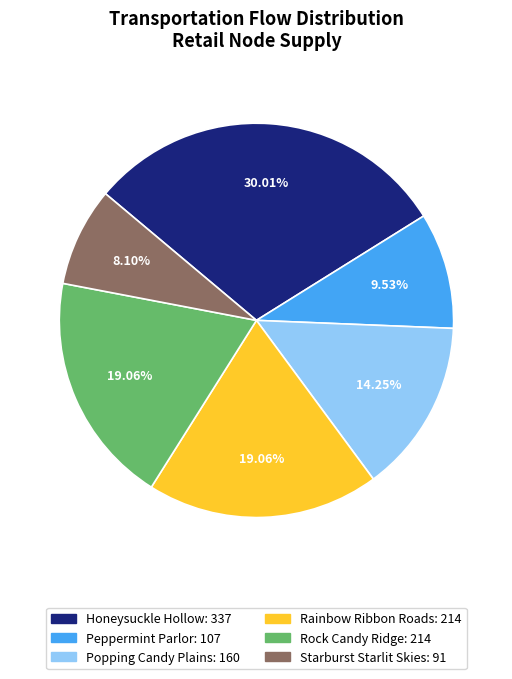

Between Starburst Starlit Skies and Honeysuckle Hollow, which is larger?

Honeysuckle Hollow